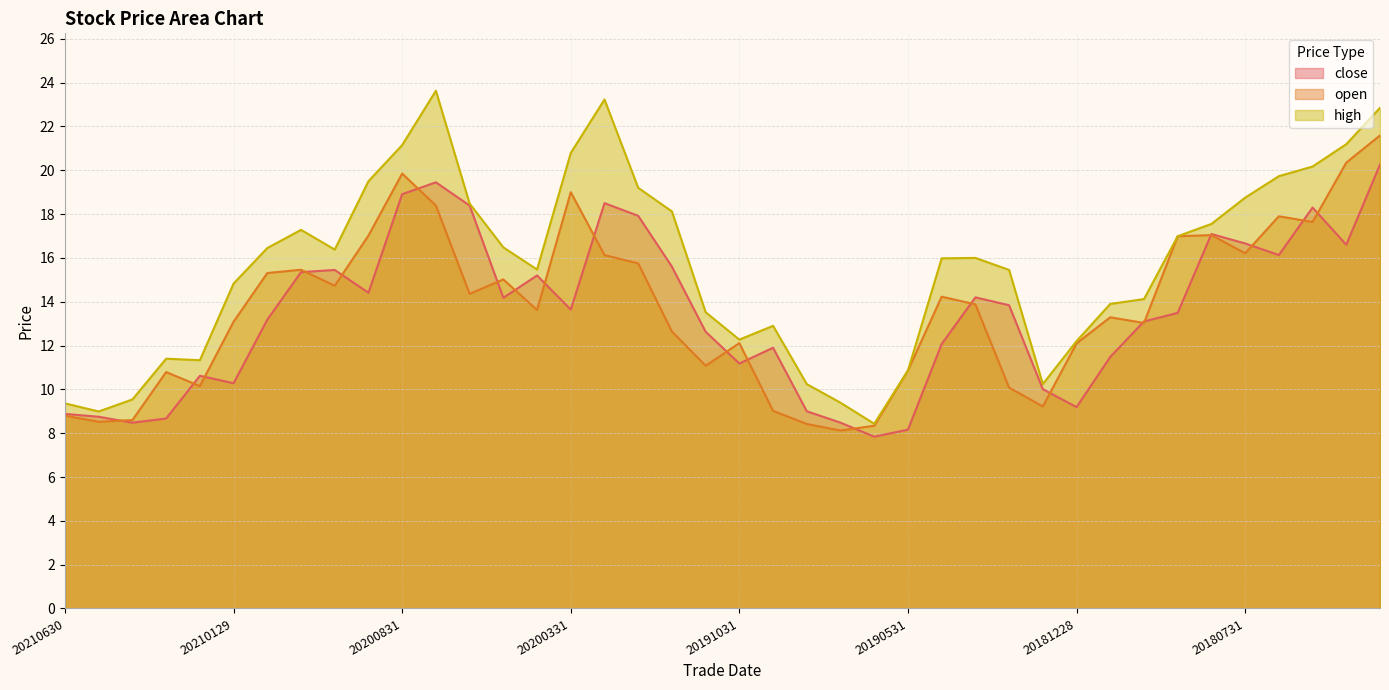

How many interior local peaks does the close series have?

9